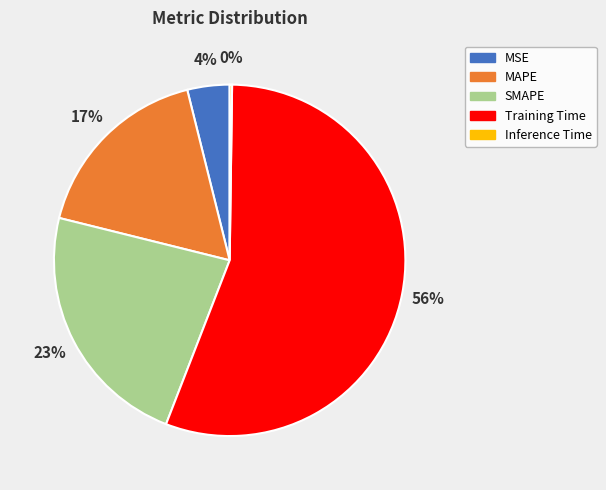

Which slice is the largest?

Training Time